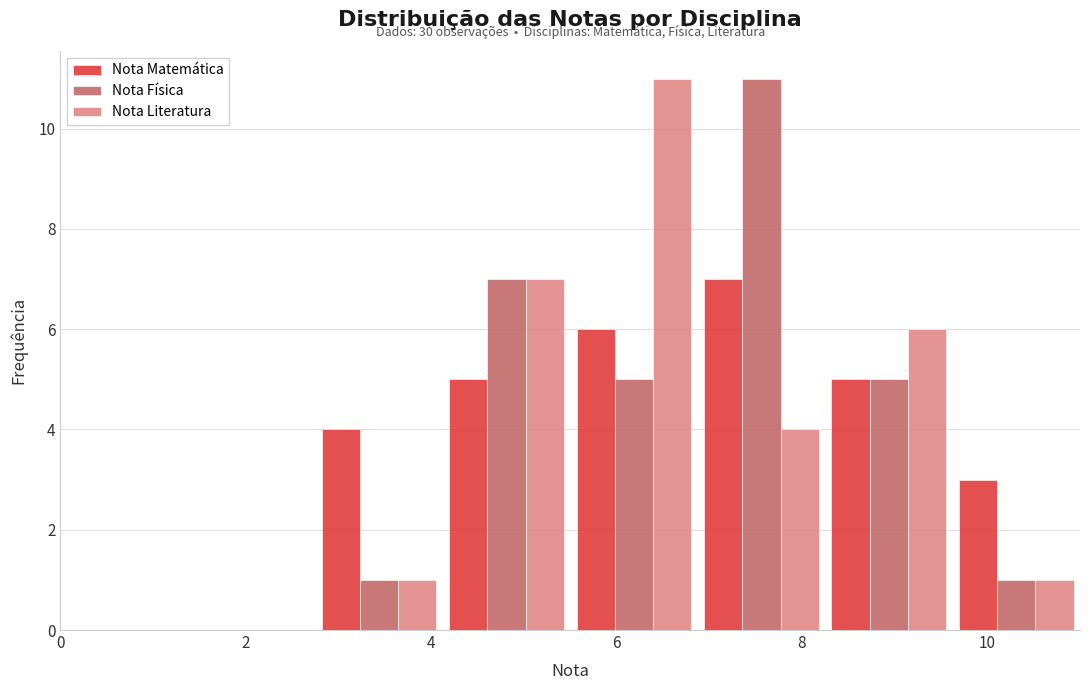

In the Nota Matemática series, which range on the x-axis has the tallest bar?

6.8 to 8.2